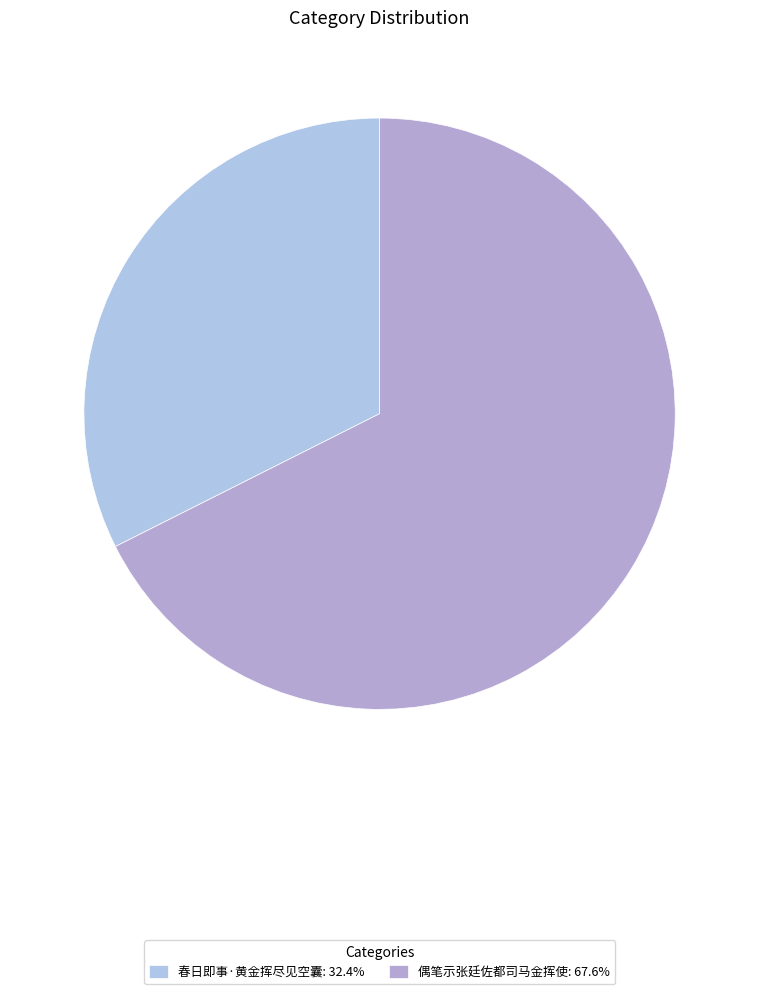

Count the number of slices in the pie.

2